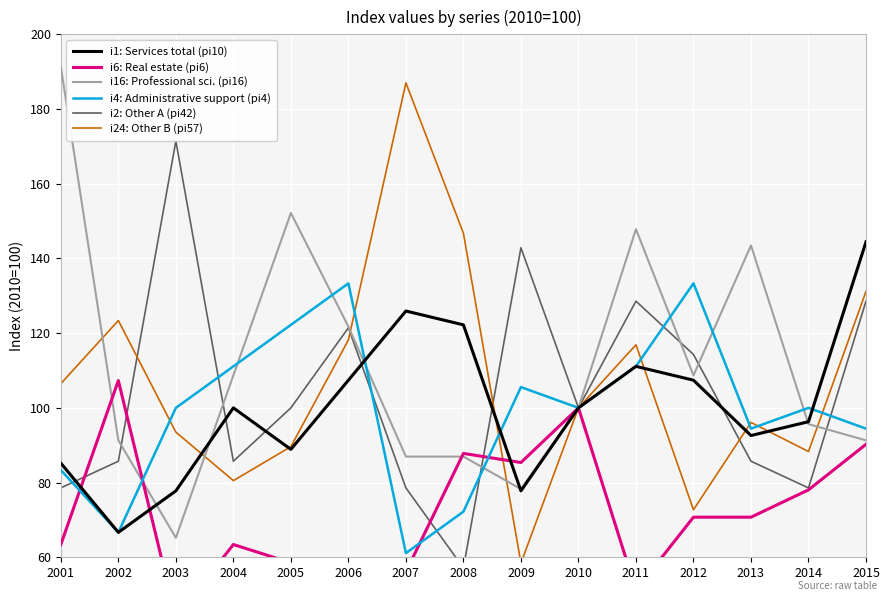

What is the spread (max minus min) of values at 2003?

127.5